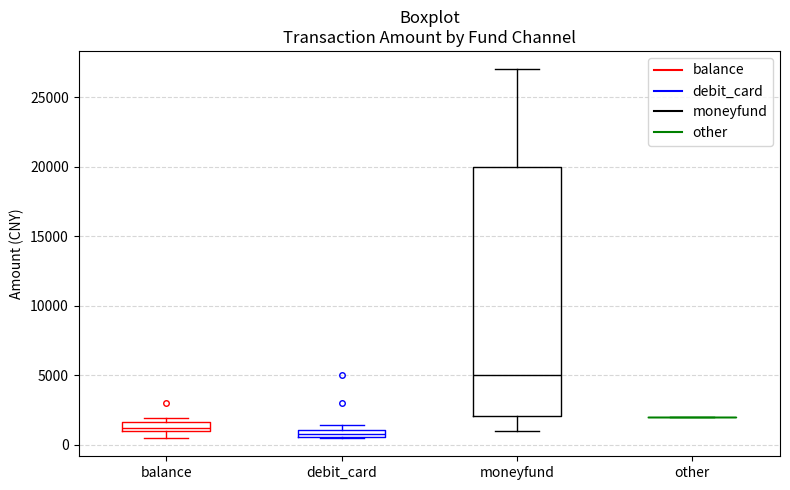

Comparing the boxes themselves (not the whiskers), which one is the tallest?

moneyfund